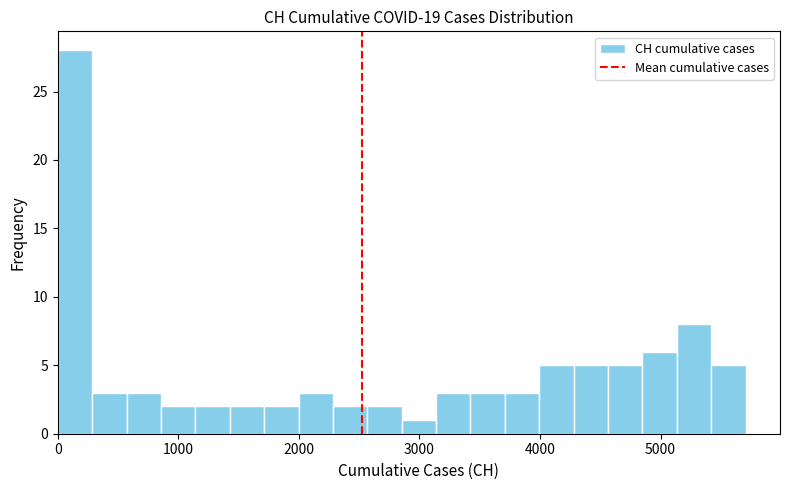

Around what value on the x-axis is the tallest bar? Give the approximate position of its centre, as read against the axis.

100